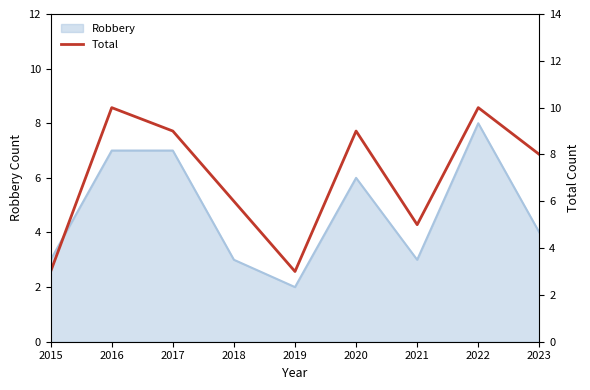

Rank the categories by value from lowest to highest.

2015, 2019, 2021, 2018, 2023, 2017, 2020, 2016, 2022